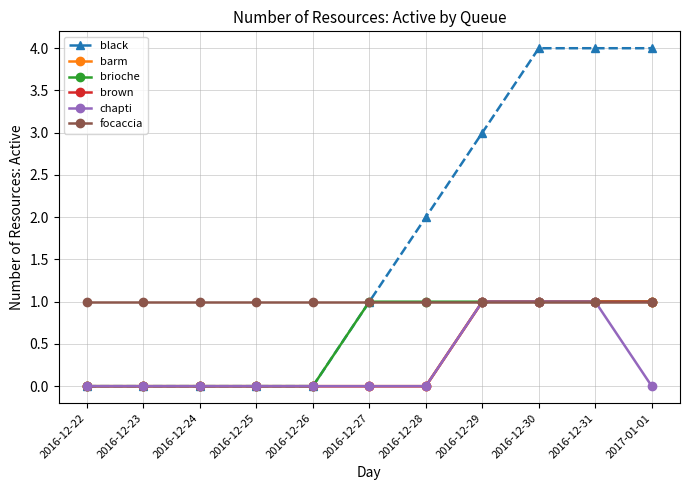

True or false: barm has a value of 1 at 2016-12-31.

True